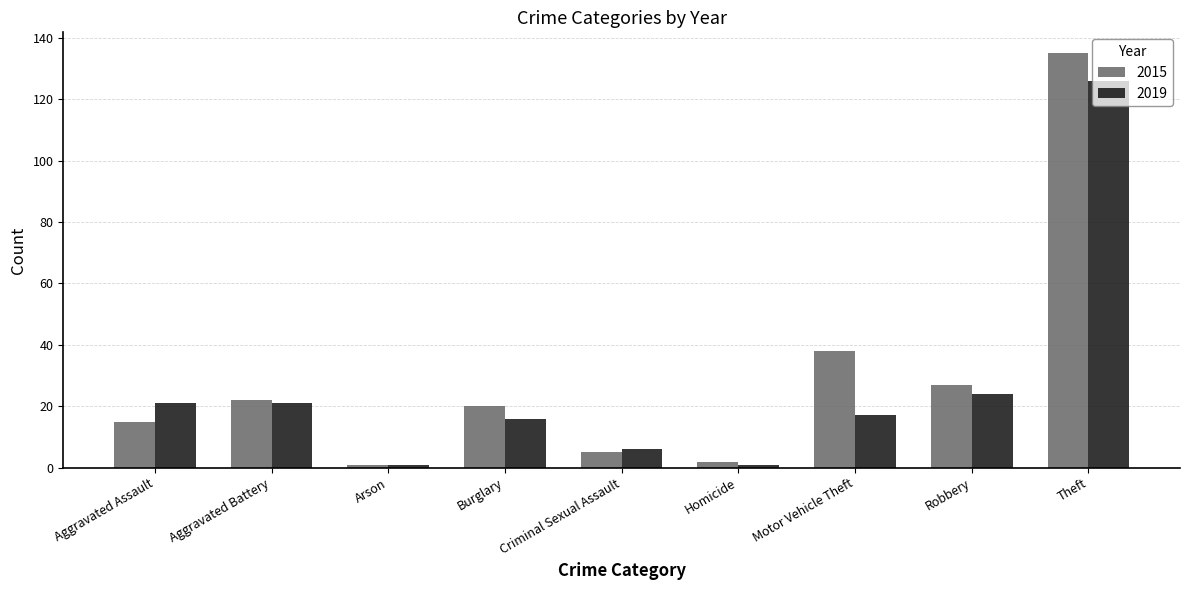

How many values in the 2015 series are below 20?

4